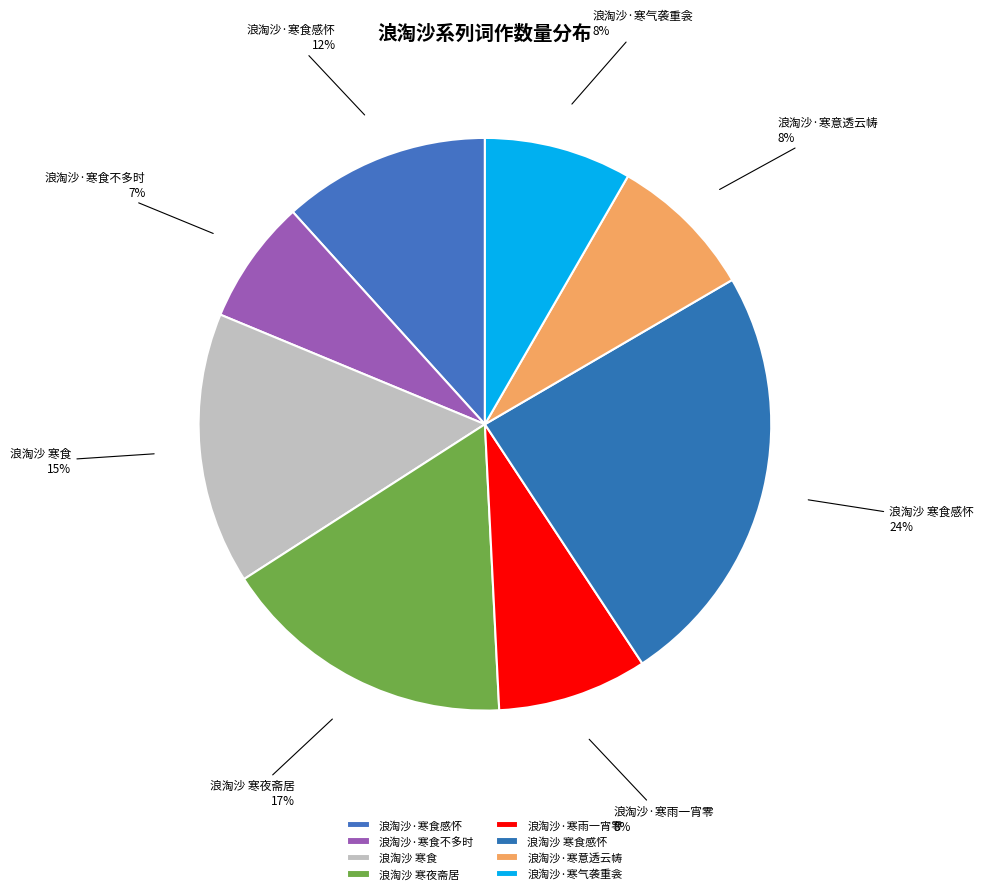

To the nearest percent, what is the average slice percentage?

12%